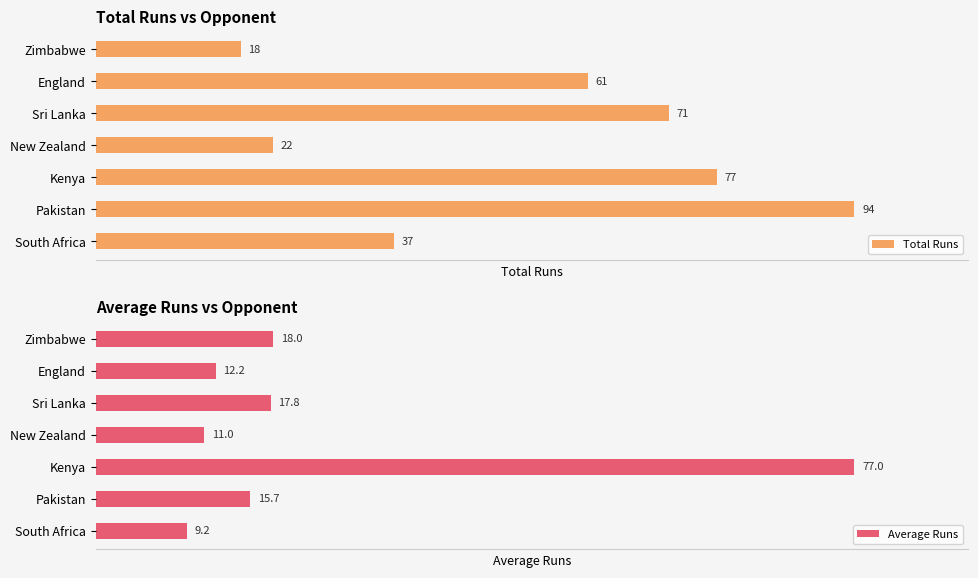

At which label is Average Runs closest to 43?

Zimbabwe